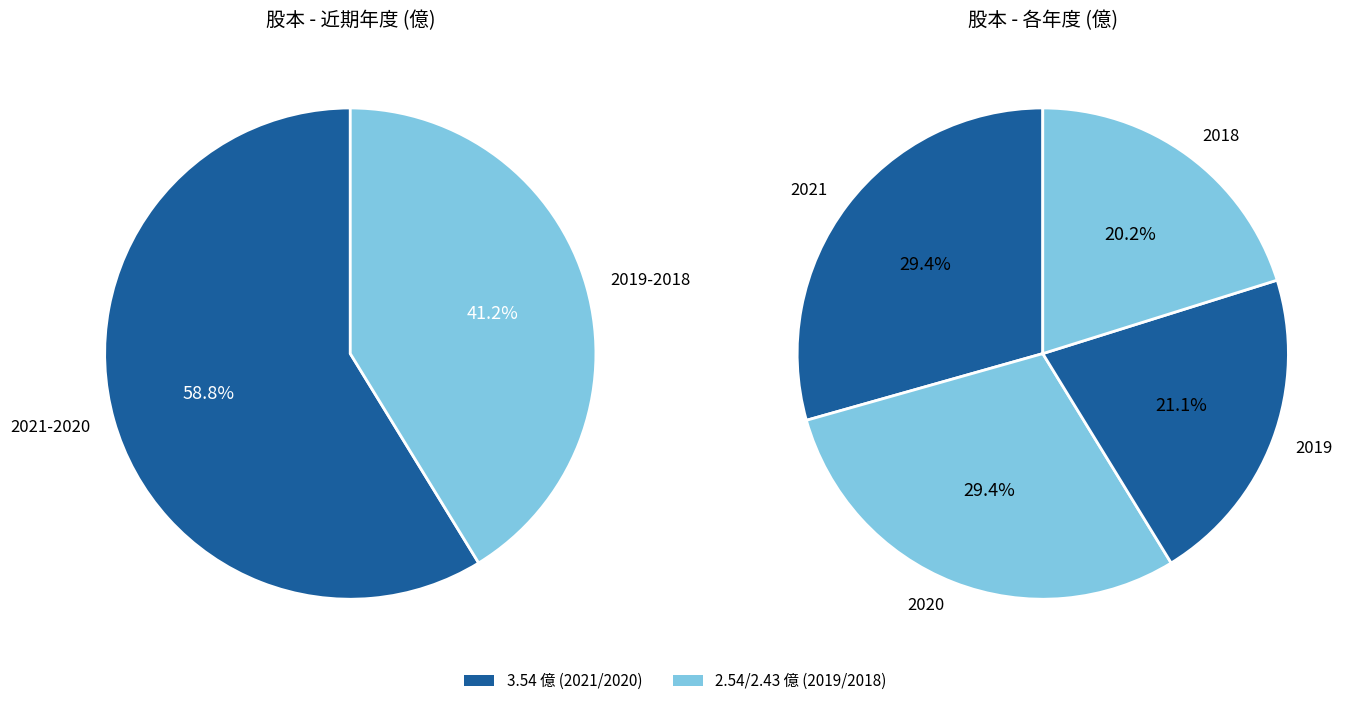

Which has a higher value, 2018 or 2021?

2021